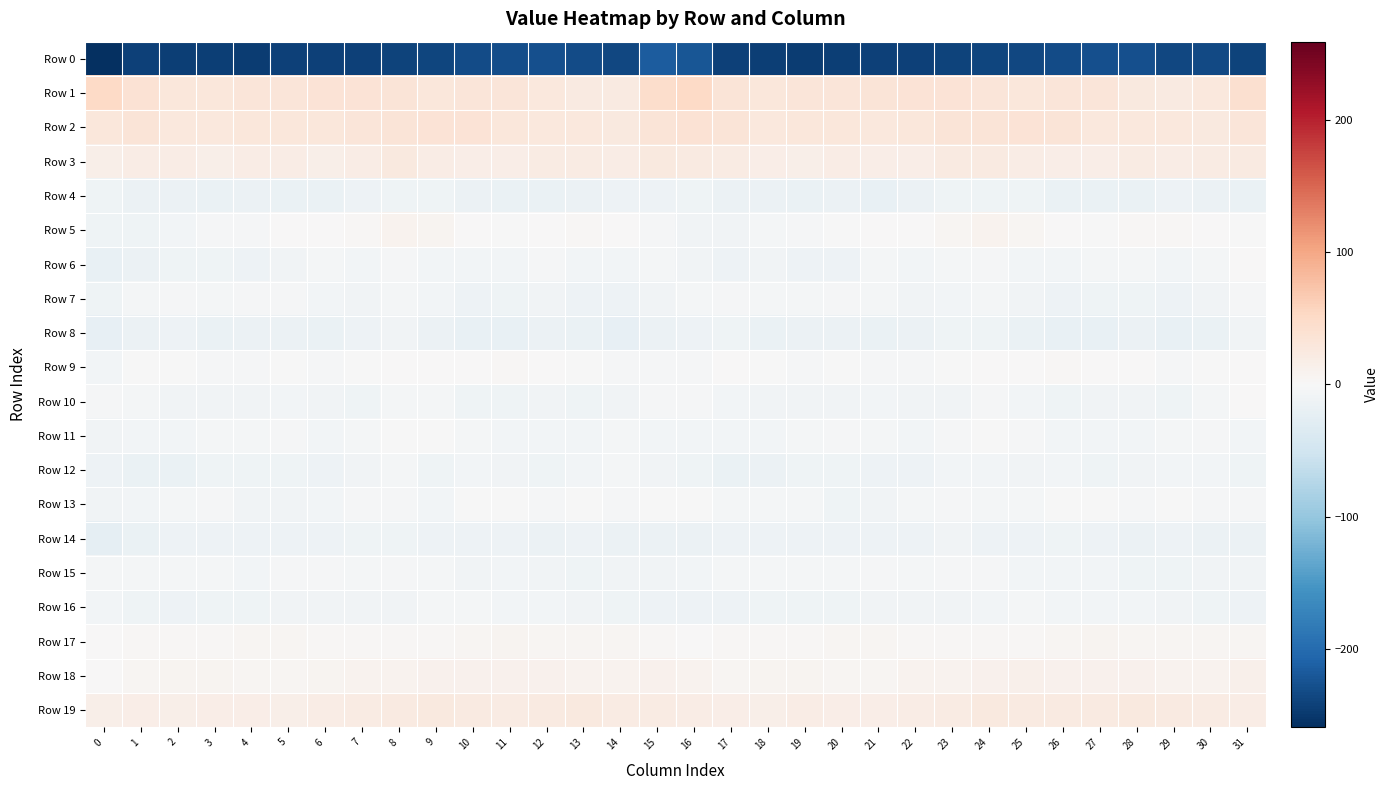

Which series has the widest spread of values?

Row 0